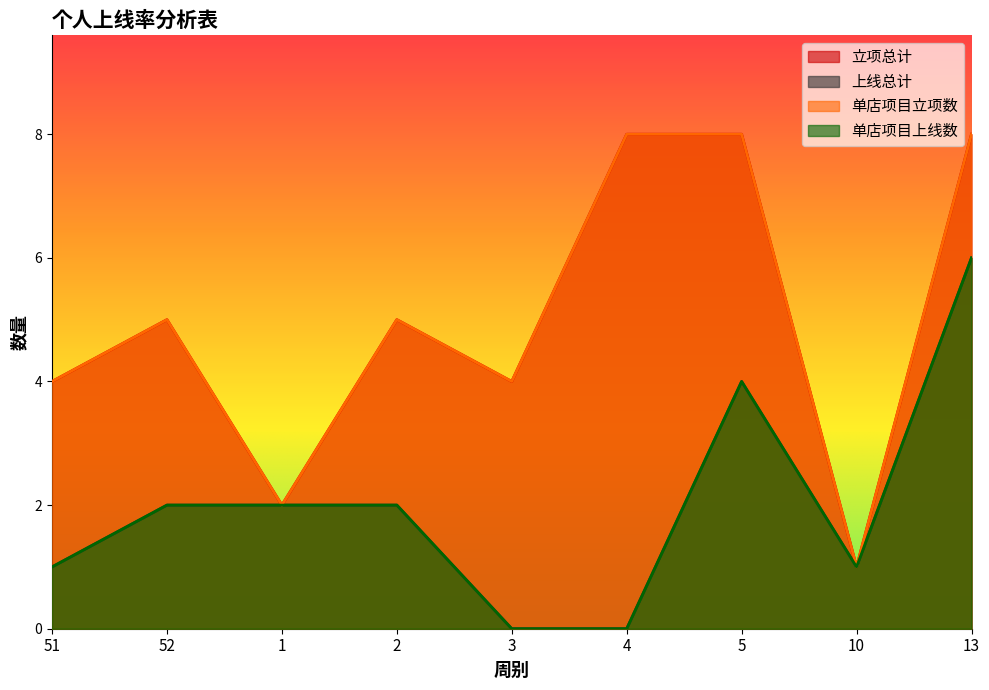

What are all the series names shown in the legend?

立项总计, 上线总计, 单店项目立项数, 单店项目上线数